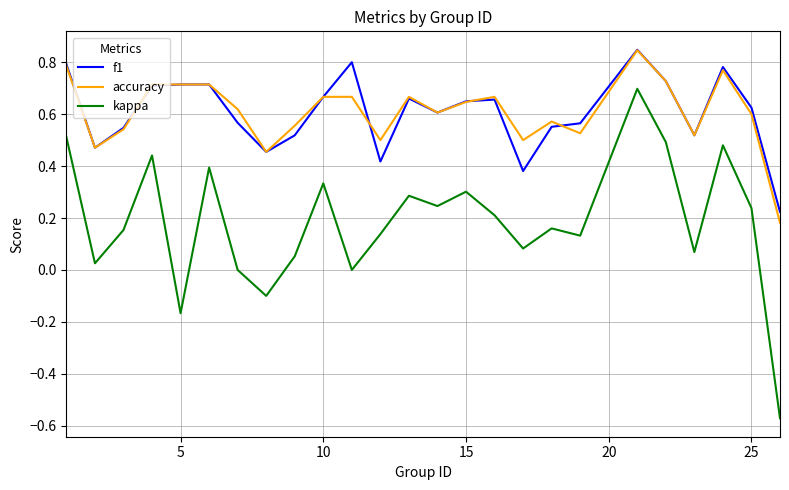

True or false: f1 has more than 0 points higher than both neighbors.

True